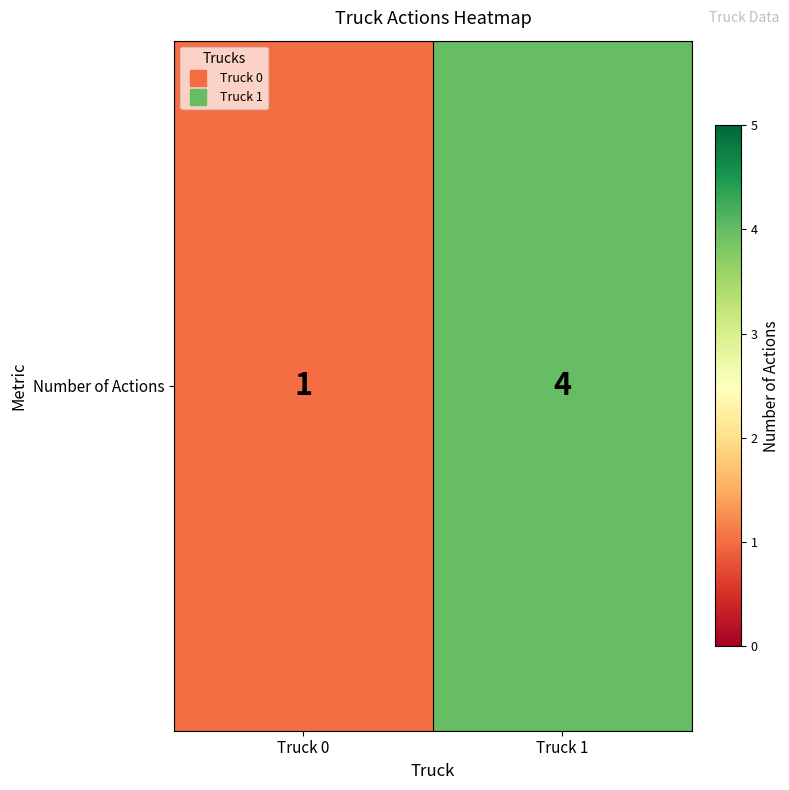

True or false: the data shows 1 at Truck 1.

False